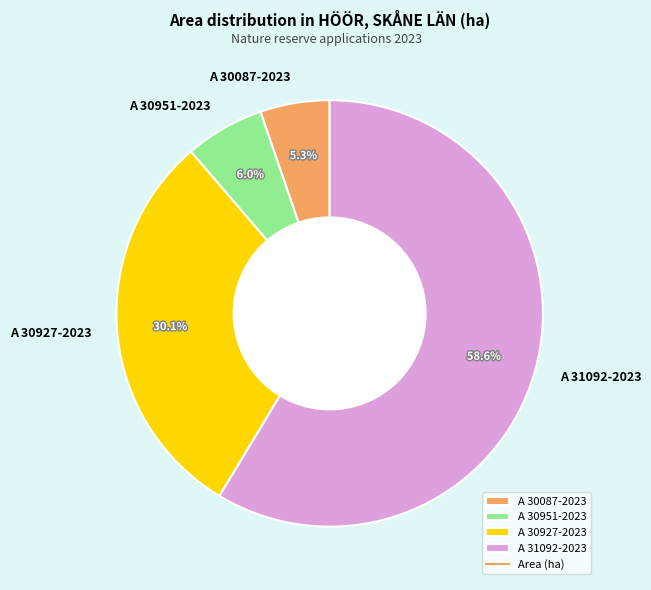

Is the sum of A 30087-2023 and A 31092-2023 greater than half?

Yes